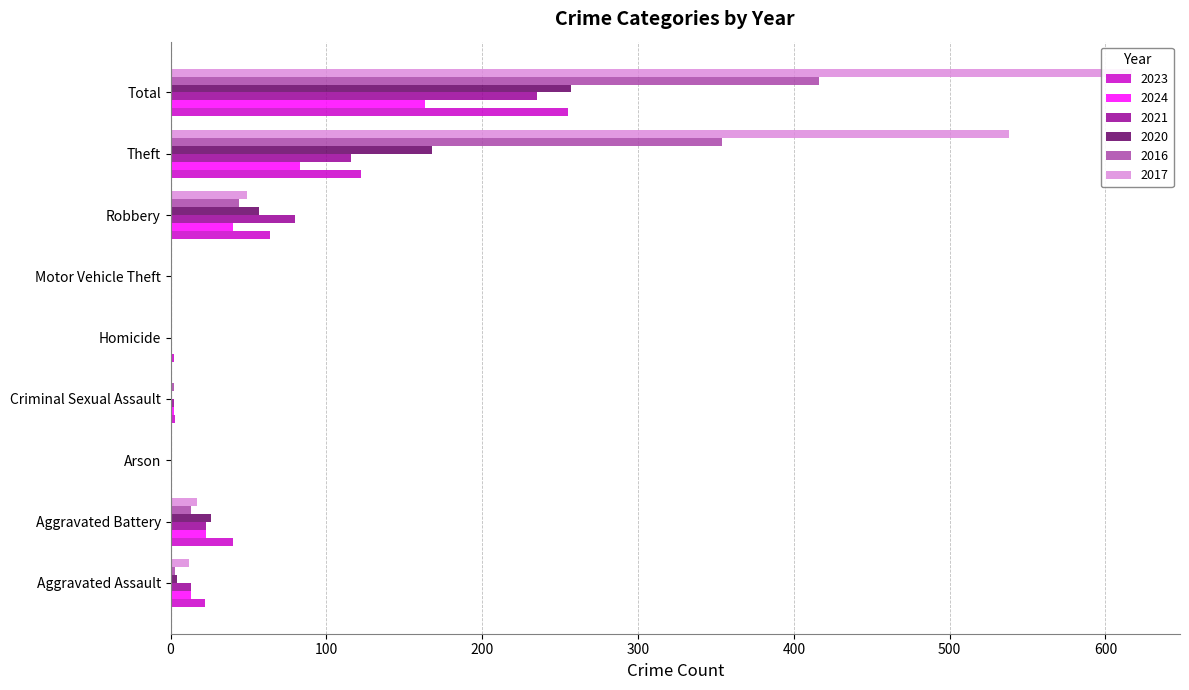

Count the number of categories in the chart.

9